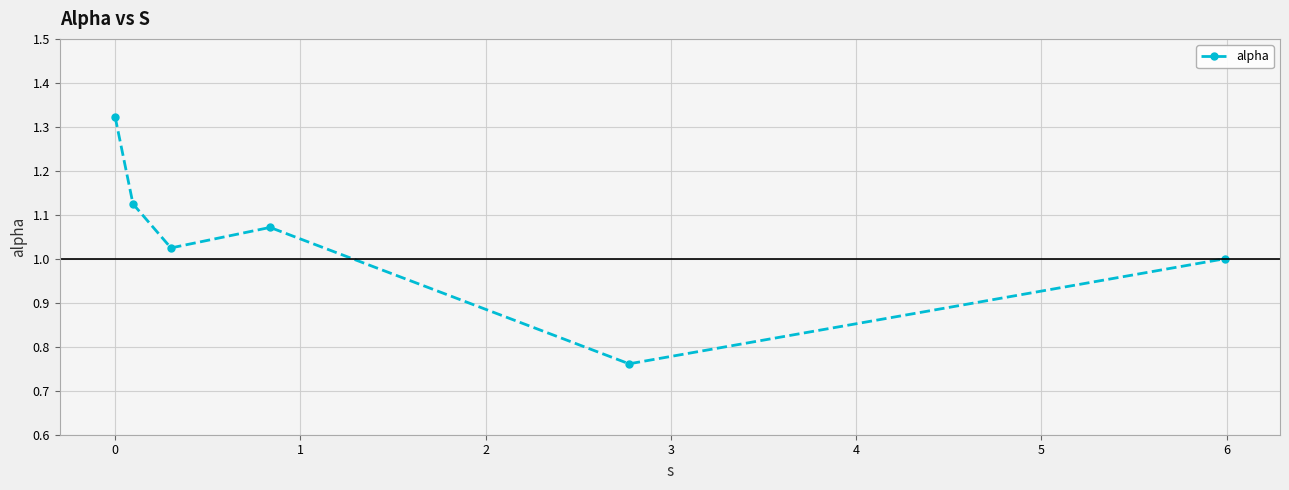

What is the difference between the maximum and minimum values?

0.6